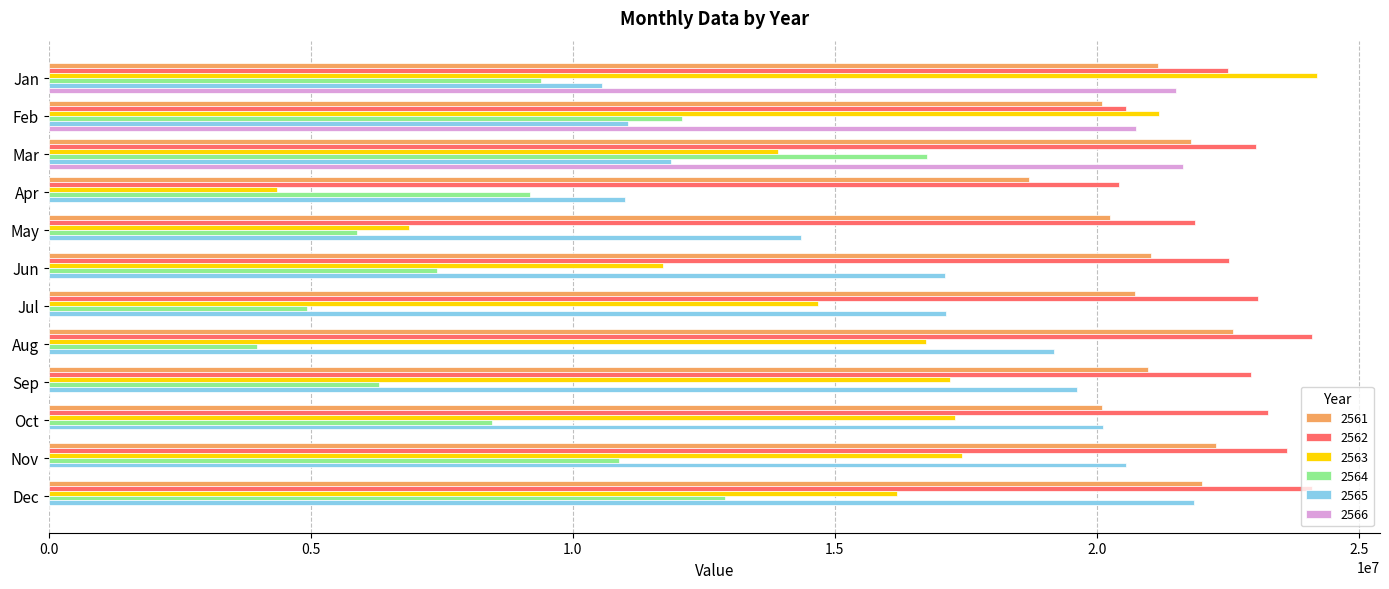

The value of 2563 at Nov is 10086233. True or false?

False